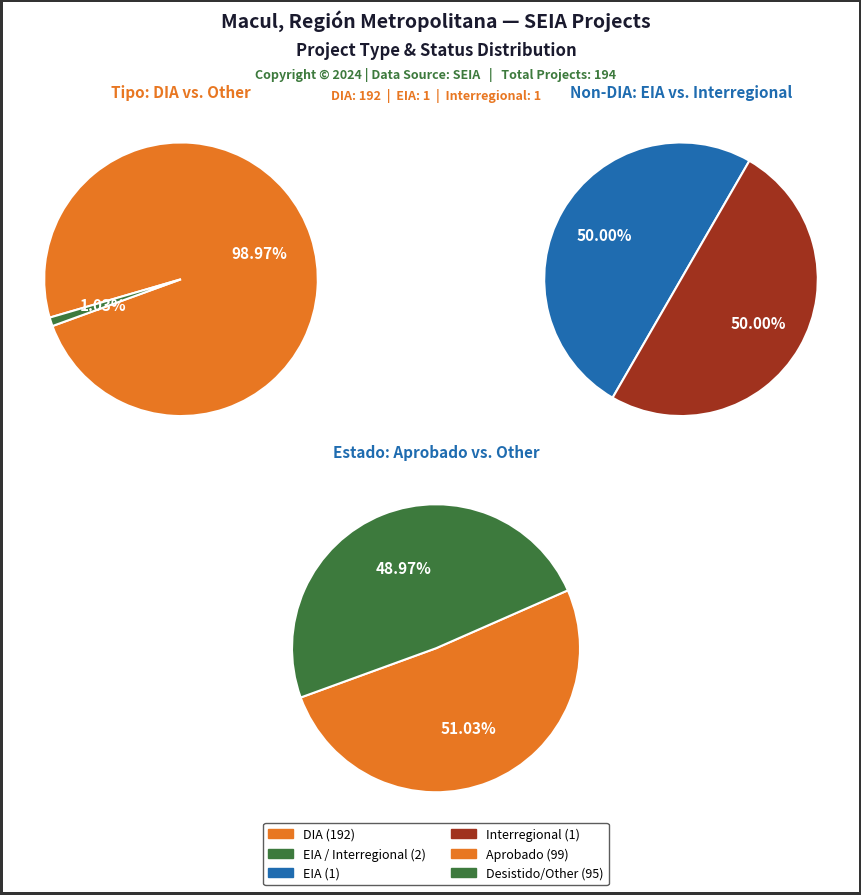

Between EIA and Interregional_DIA, which is larger?

EIA